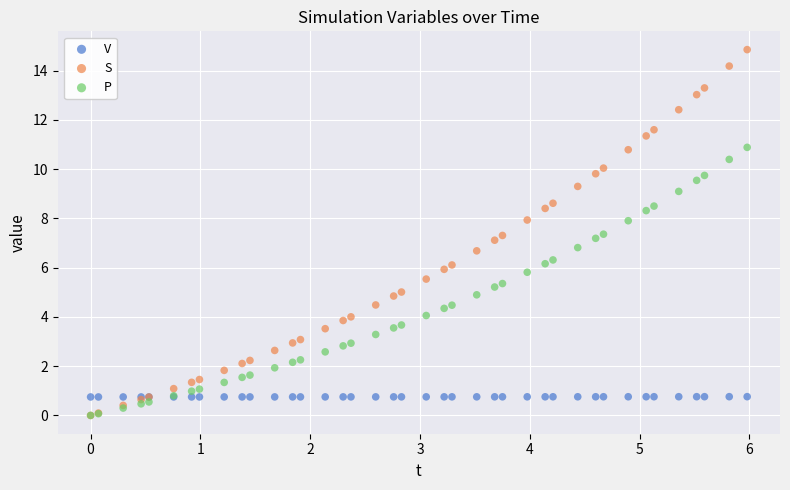

What are all the series names shown in the legend?

V, S, P